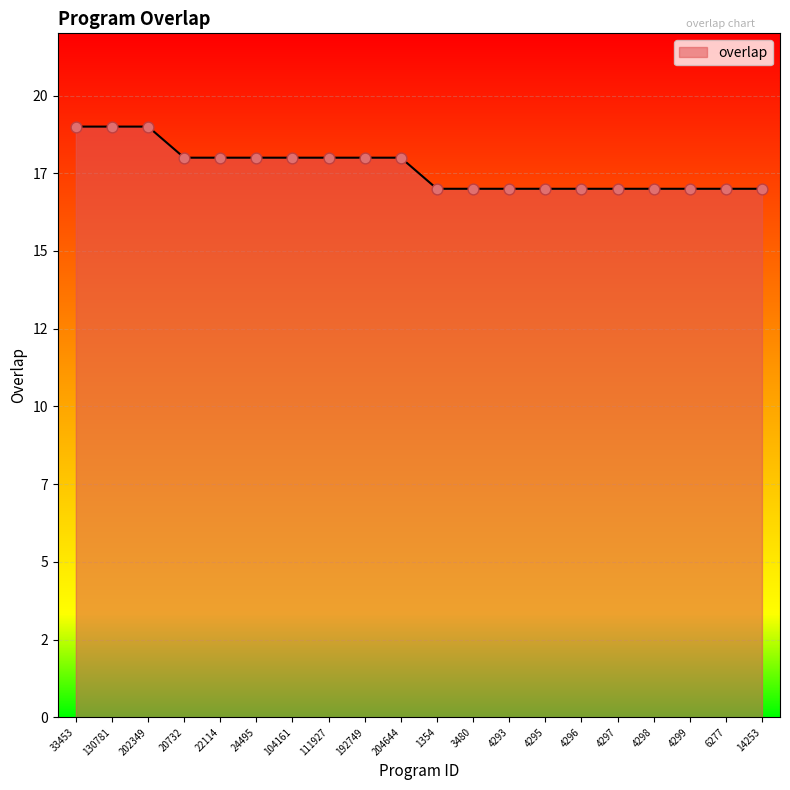

Which has a higher value, 4296 or 22114?

22114